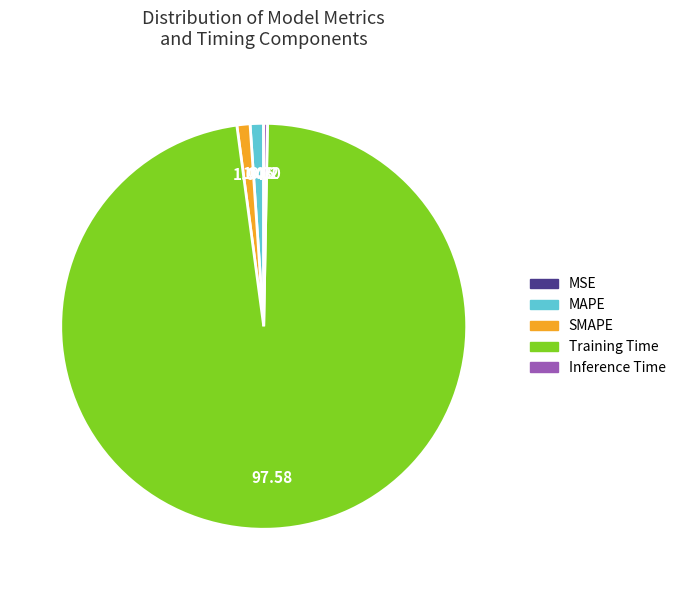

Combined, do MAPE and Training Time account for over 50%?

Yes